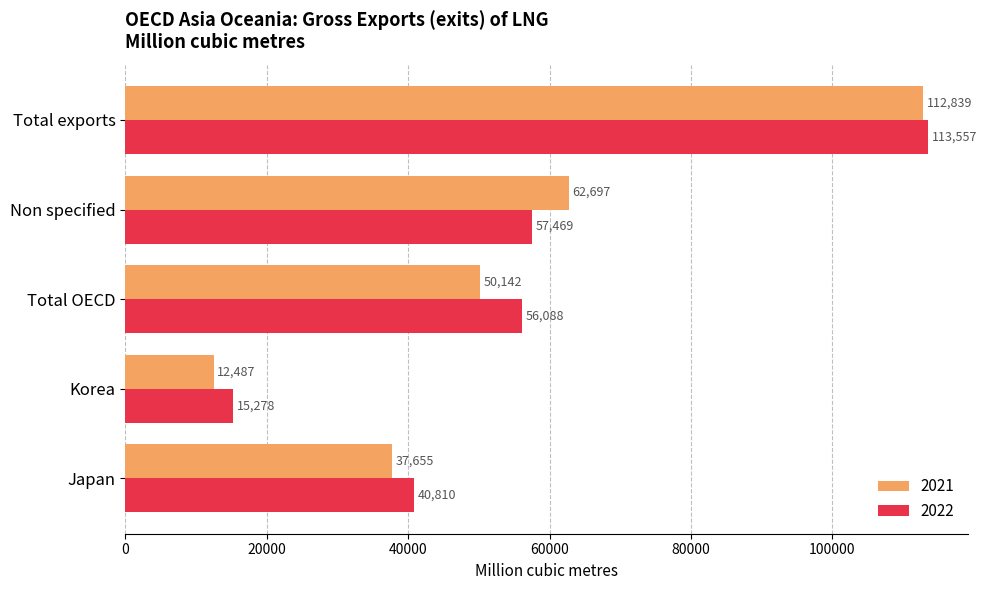

Is it true that 2022 equals 71265 at Japan?

False